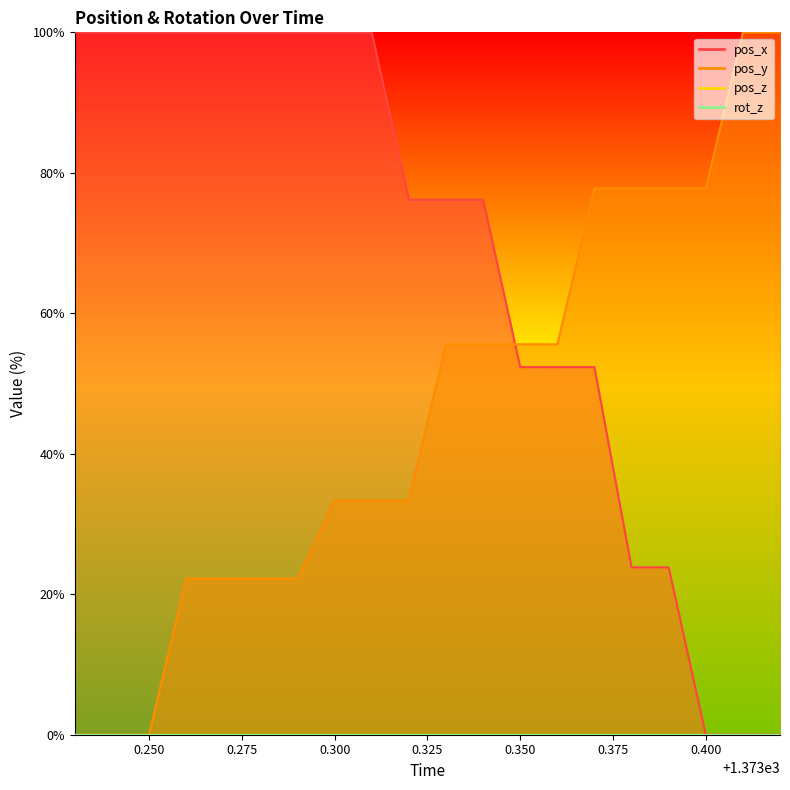

Which series has the widest spread of values?

pos_x